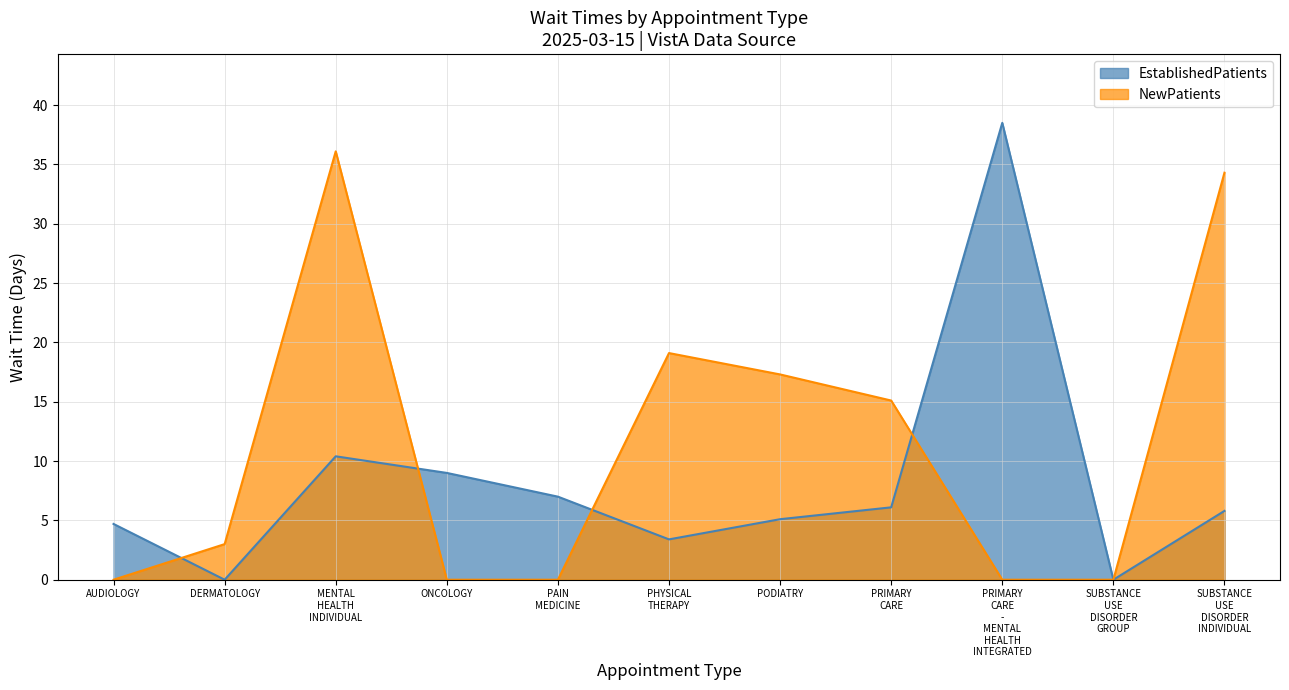

Count the number of categories in the chart.

11